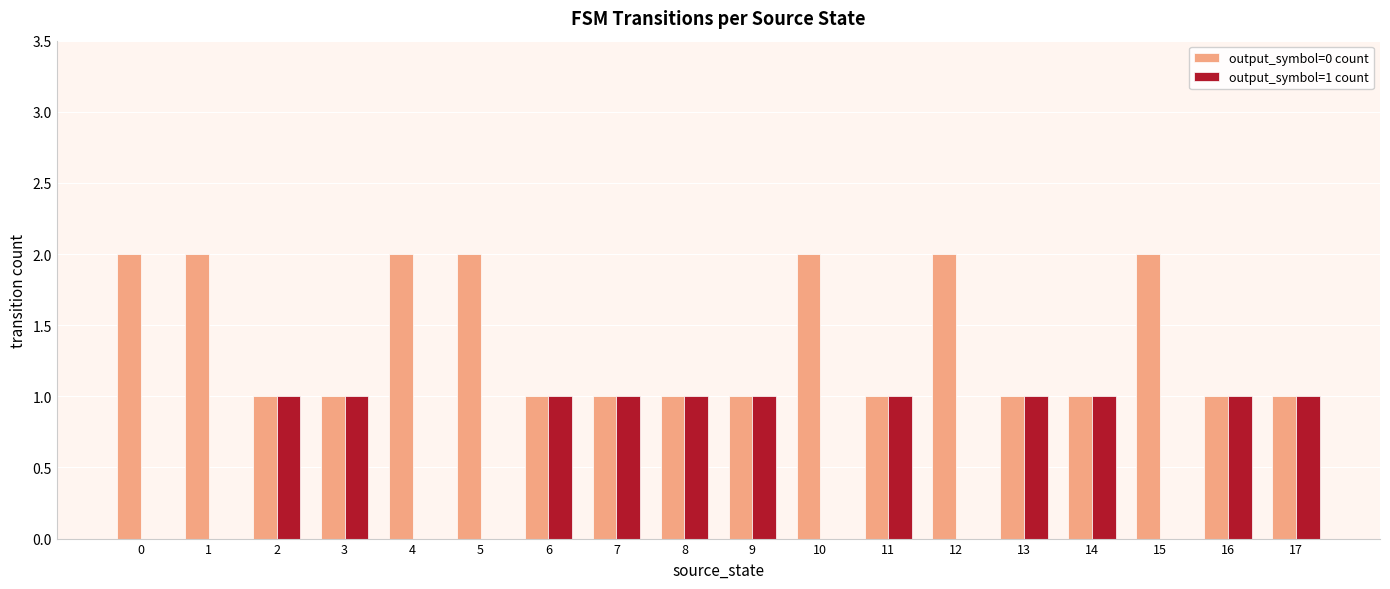

Is it true that output_symbol=0 count equals 0 at 8?

False